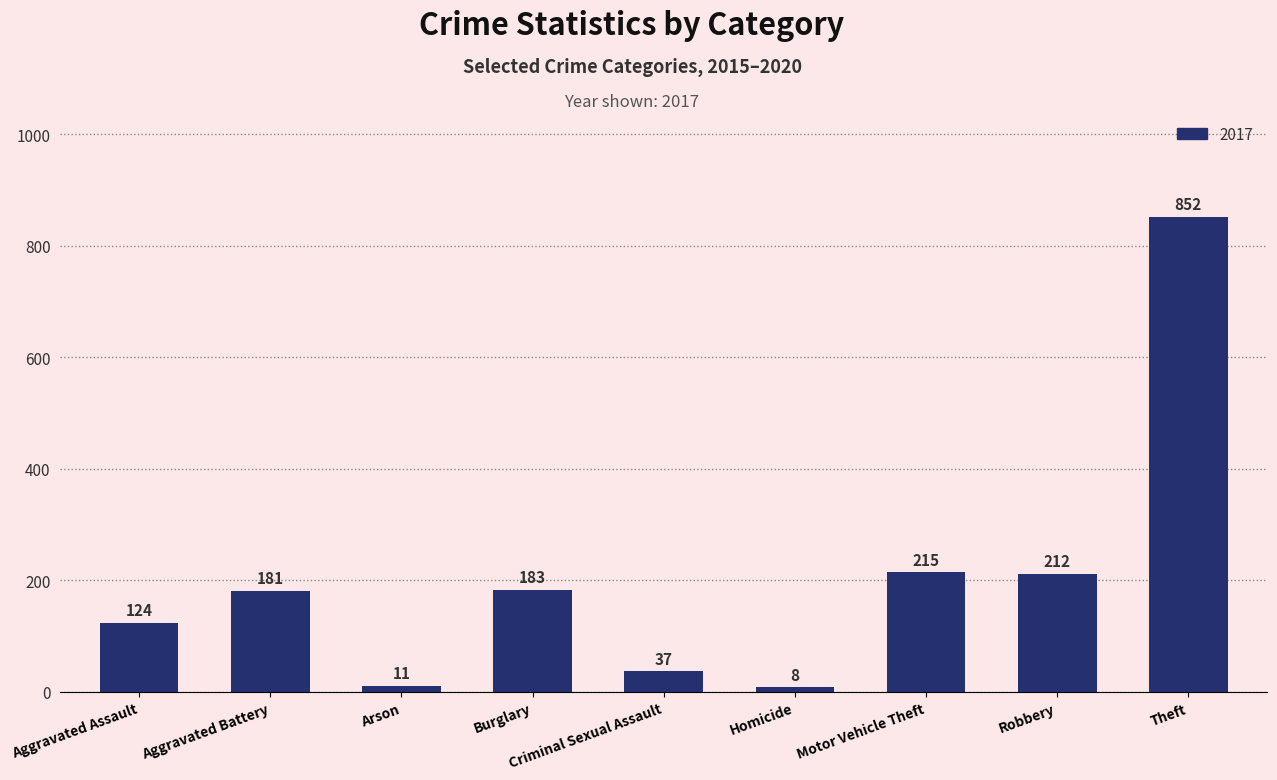

At which label is the value closest to 430?

Motor Vehicle Theft